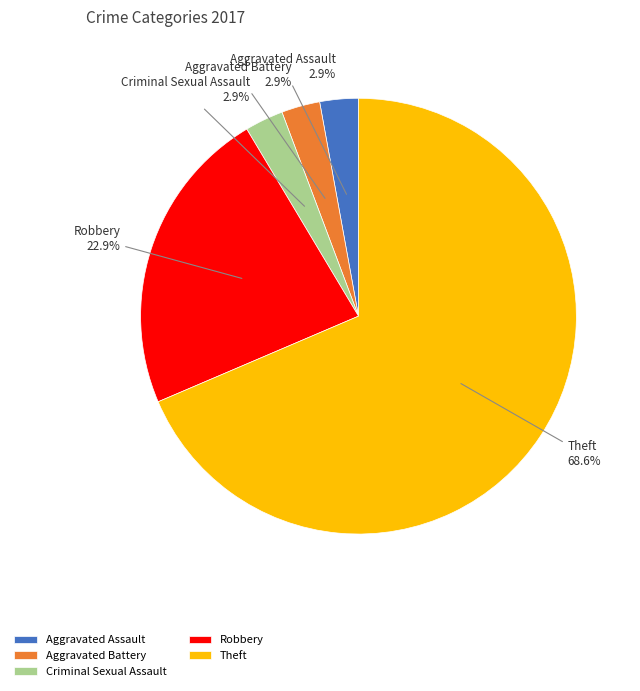

Is there any slice that represents more than half of the pie?

Yes